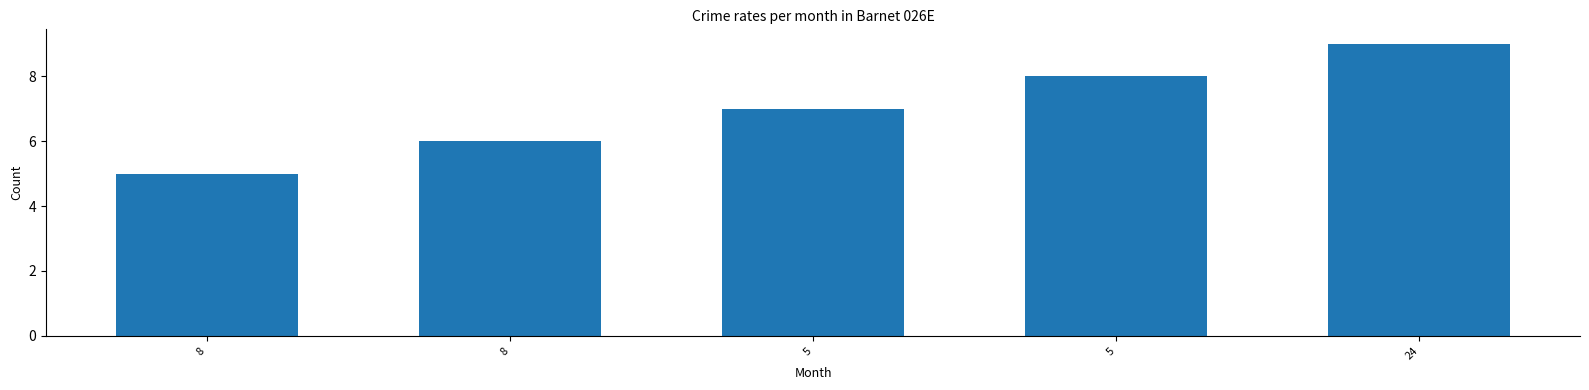

Approximately how many times larger is the value at 5 compared to 8?

1.6